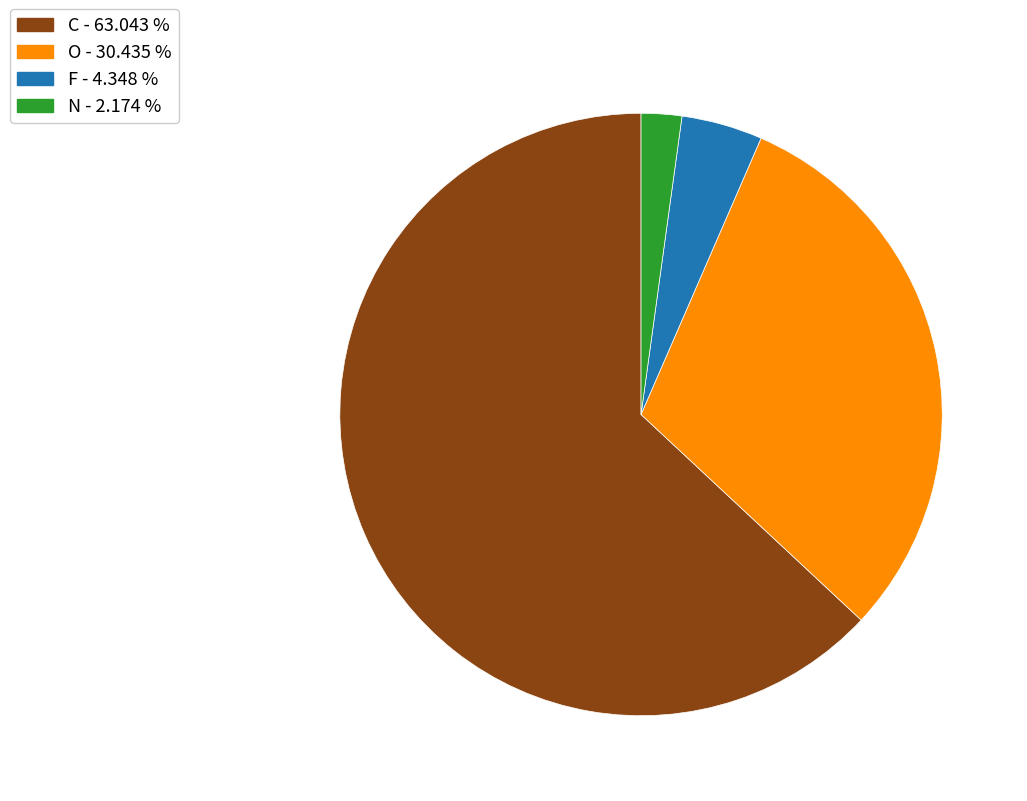

Which category has the smallest portion of the pie?

N